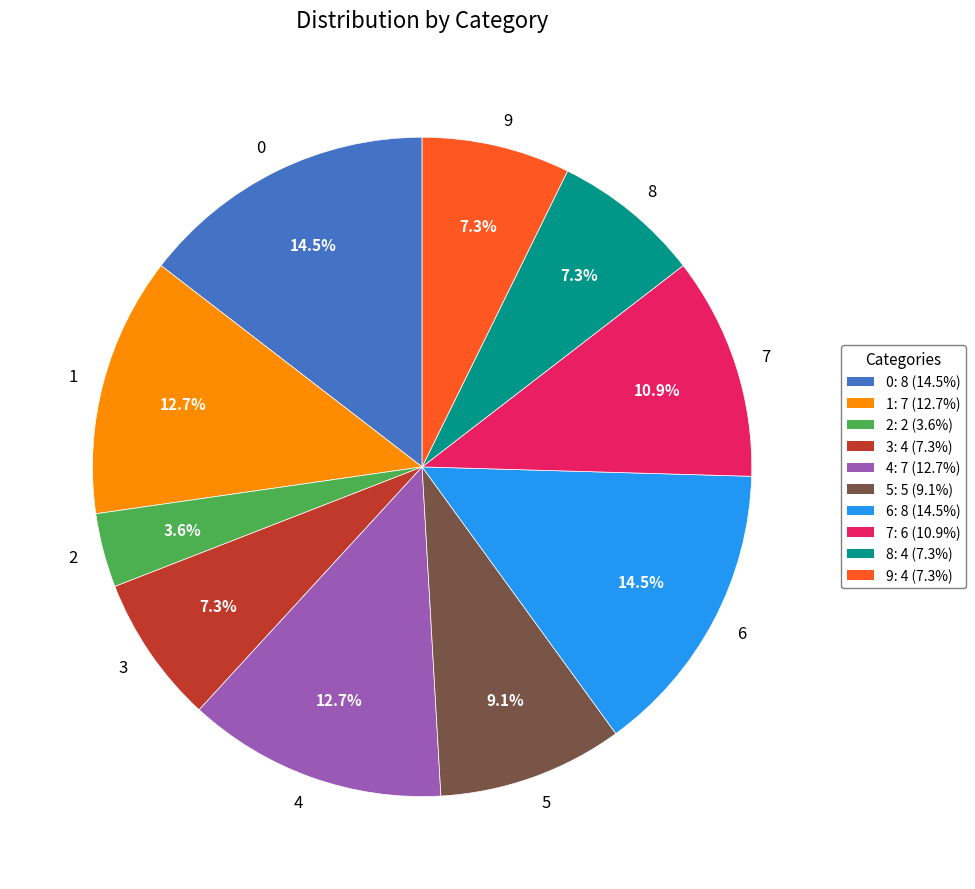

To the nearest percent, what portion does 3 represent?

7%